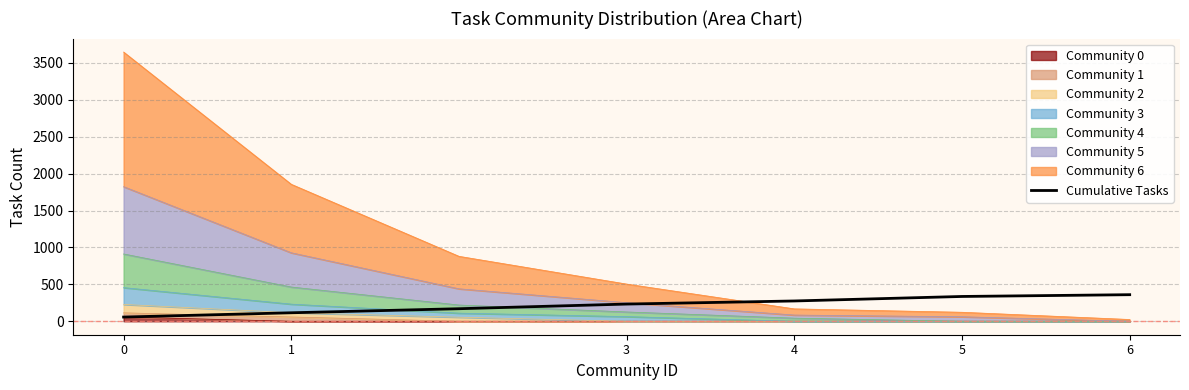

What is the value of the 6th point from the left?

336